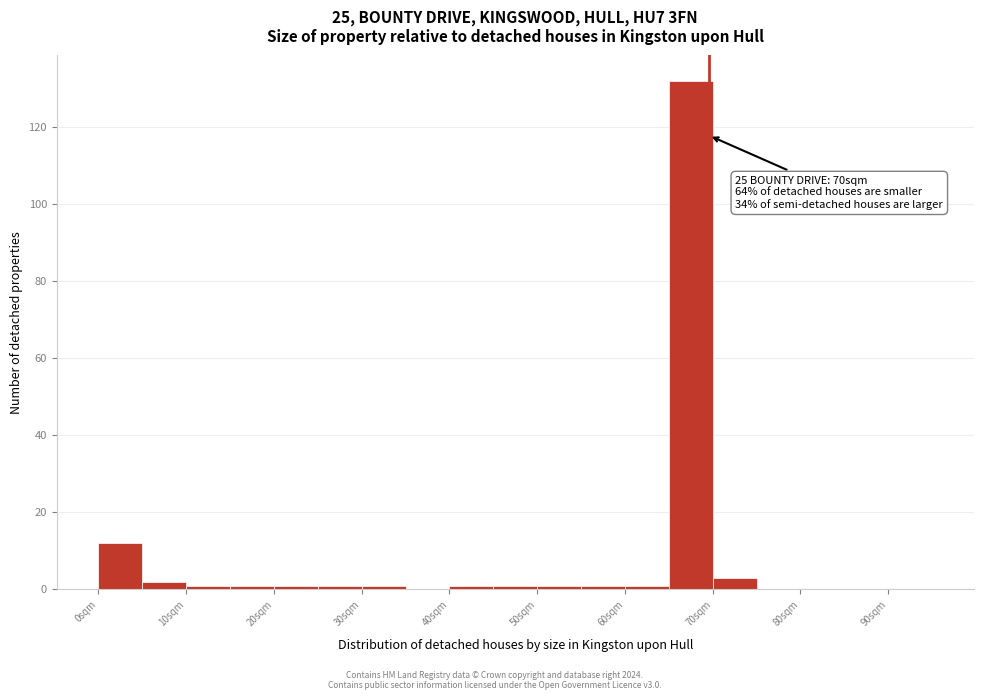

Which range on the x-axis has the tallest bar?

65 to 70